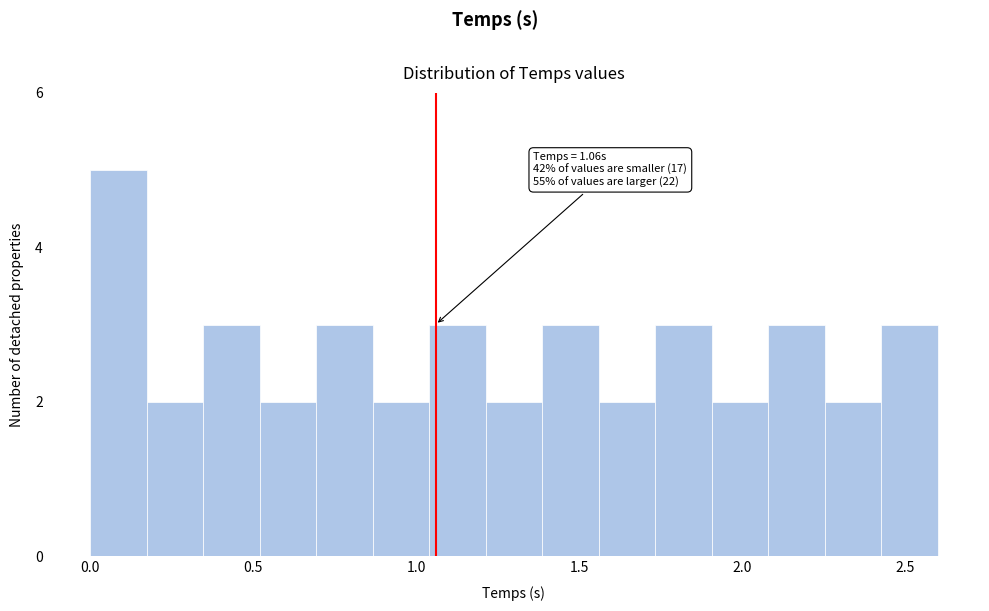

Around what value on the x-axis is the tallest bar? Give the approximate position of its centre, as read against the axis.

0.10